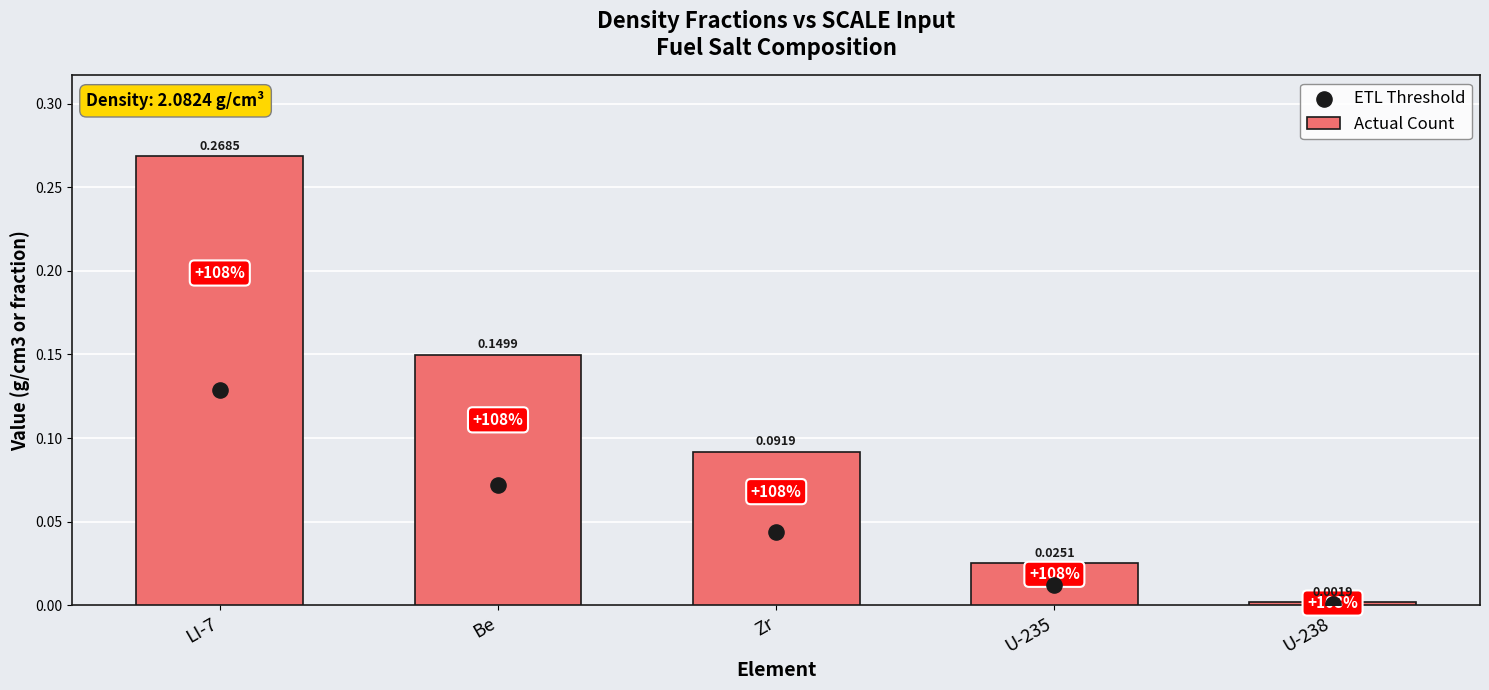

Which series reaches the minimum Y coordinate?

ETL Threshold